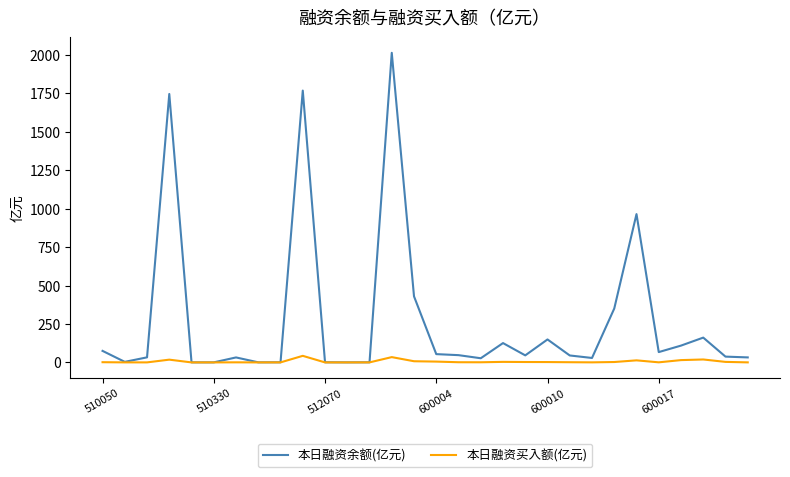

What is the greatest value displayed?

2013.5